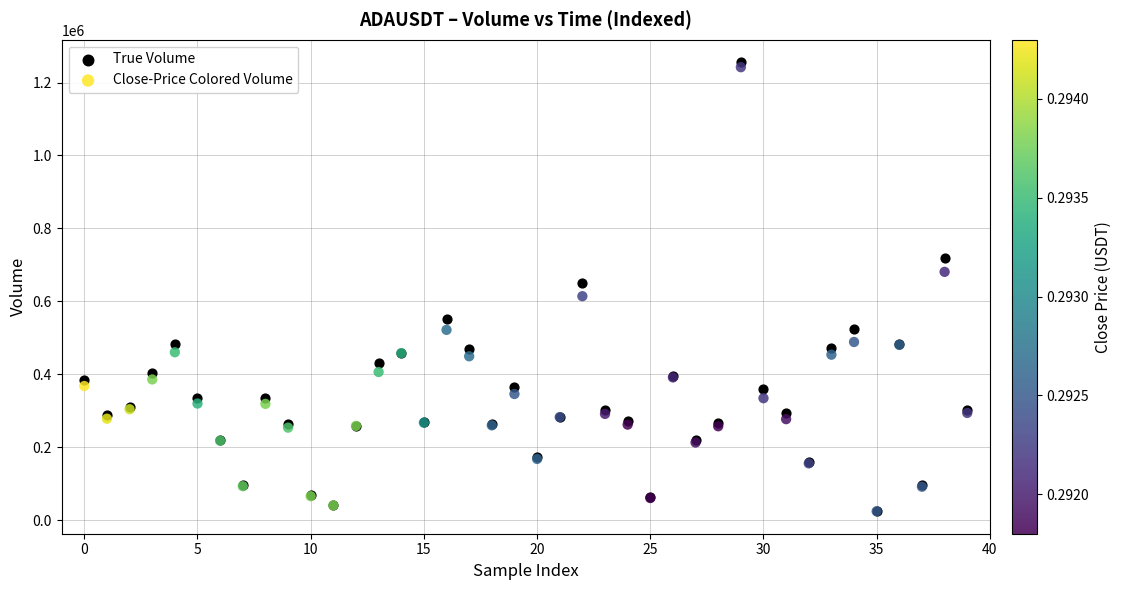

Which series has the largest Y range (max minus min)?

True Volume